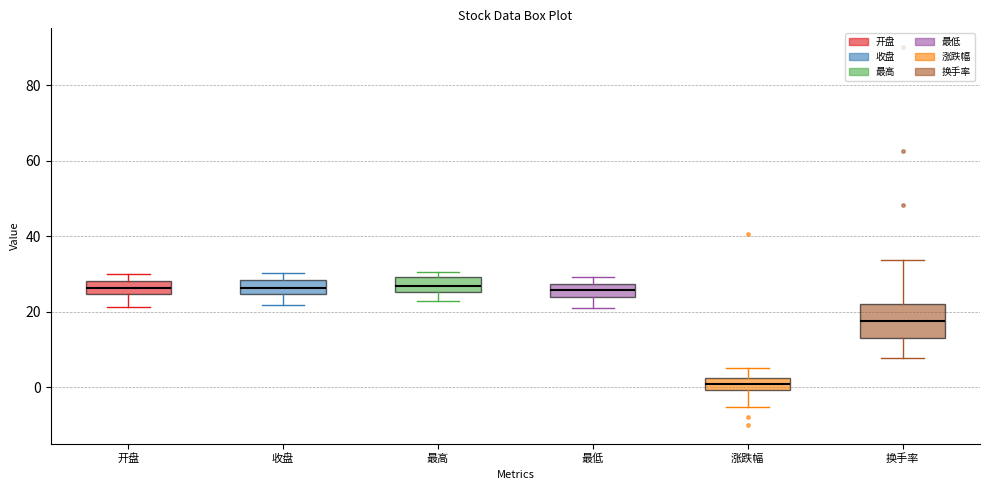

Which box's median line is the lowest?

涨跌幅